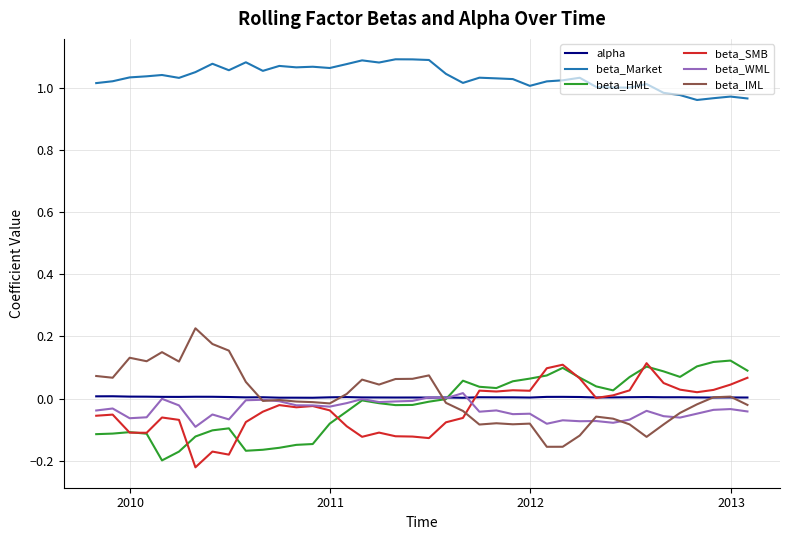

True or false: beta_Market and beta_HML cross at least once.

False